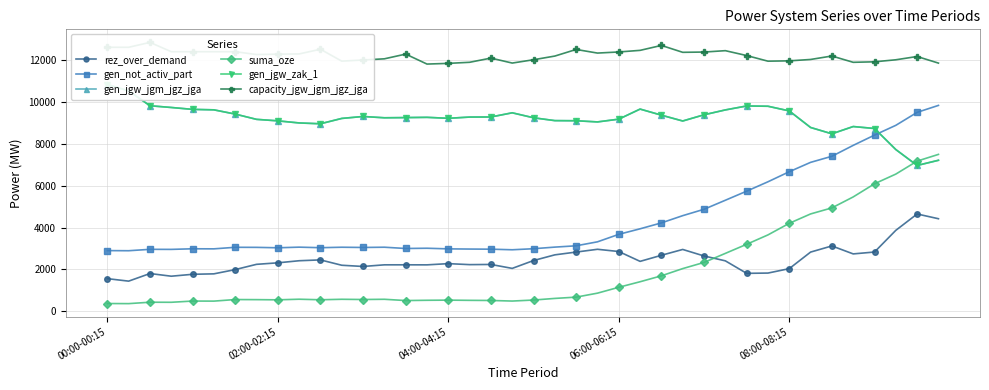

What is the difference between the second highest and minimum values in the gen_not_activ_part series?

6621